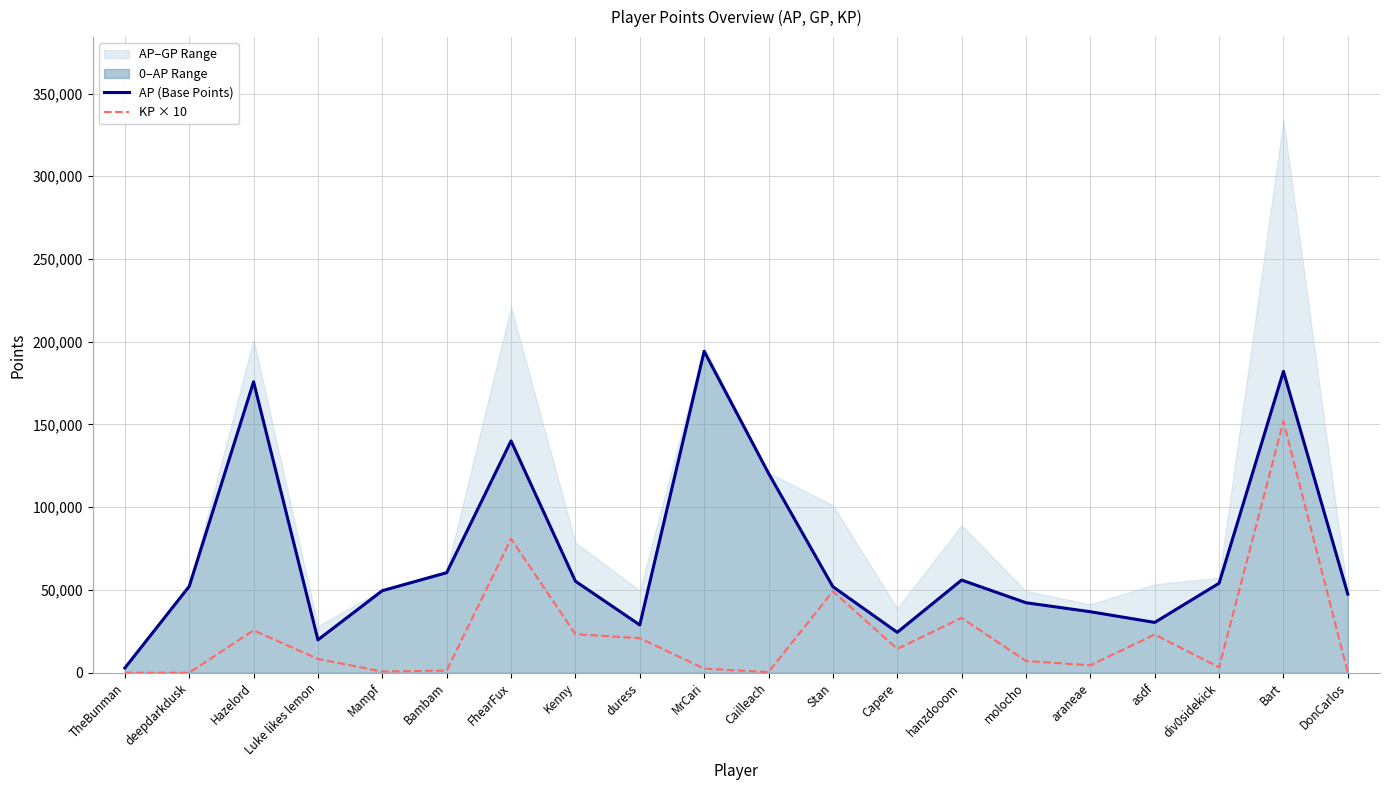

At which label does KP × 10 first exceed 8269?

Hazelord